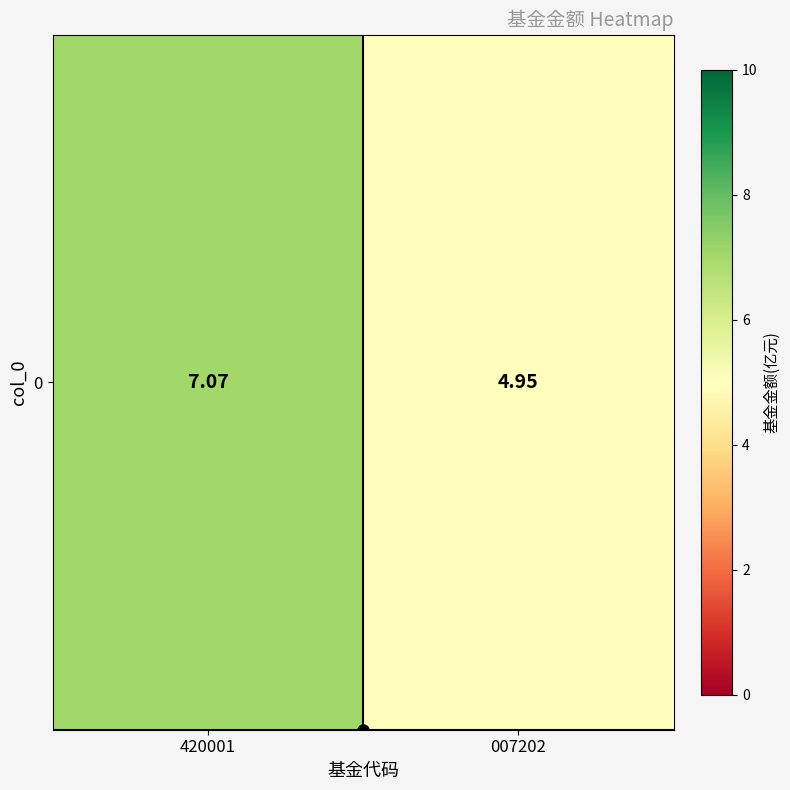

What is the average value?

6.0